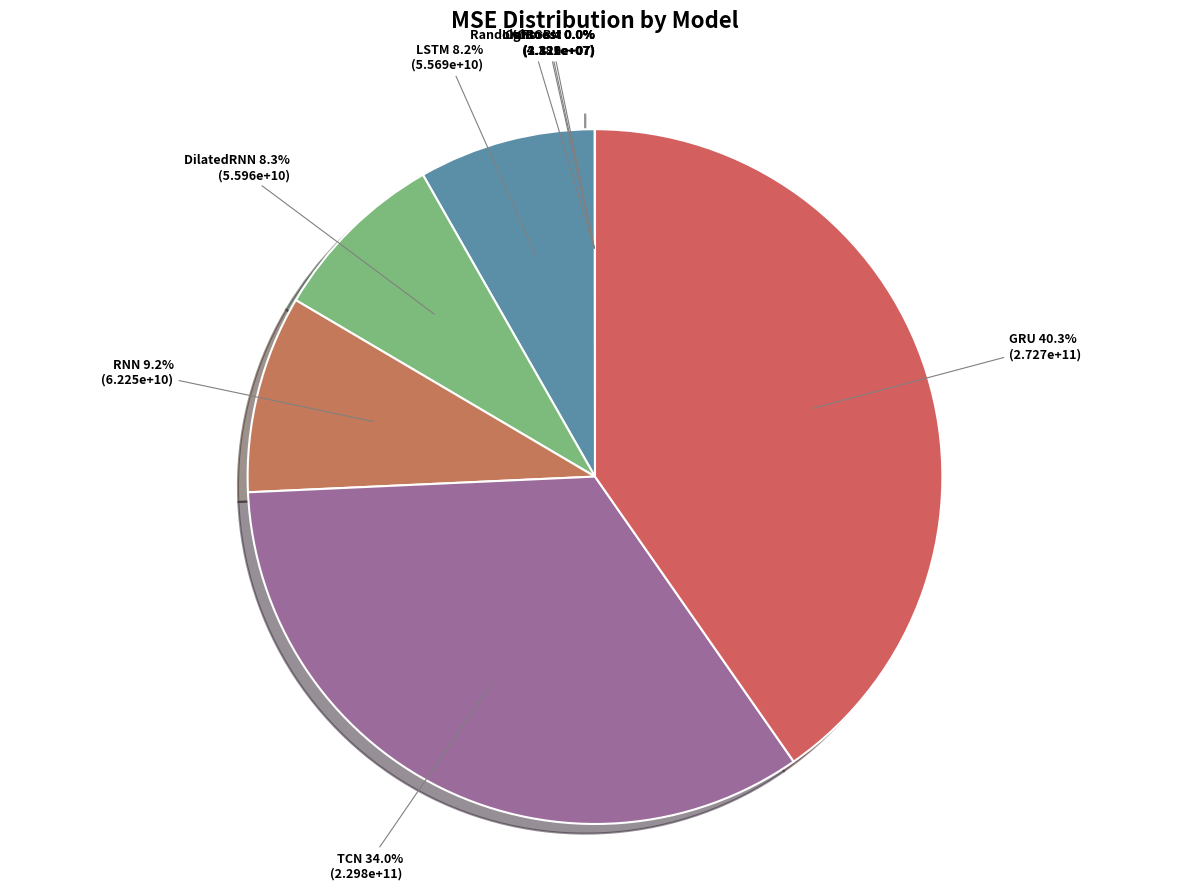

Which category has the biggest portion of the pie?

GRU